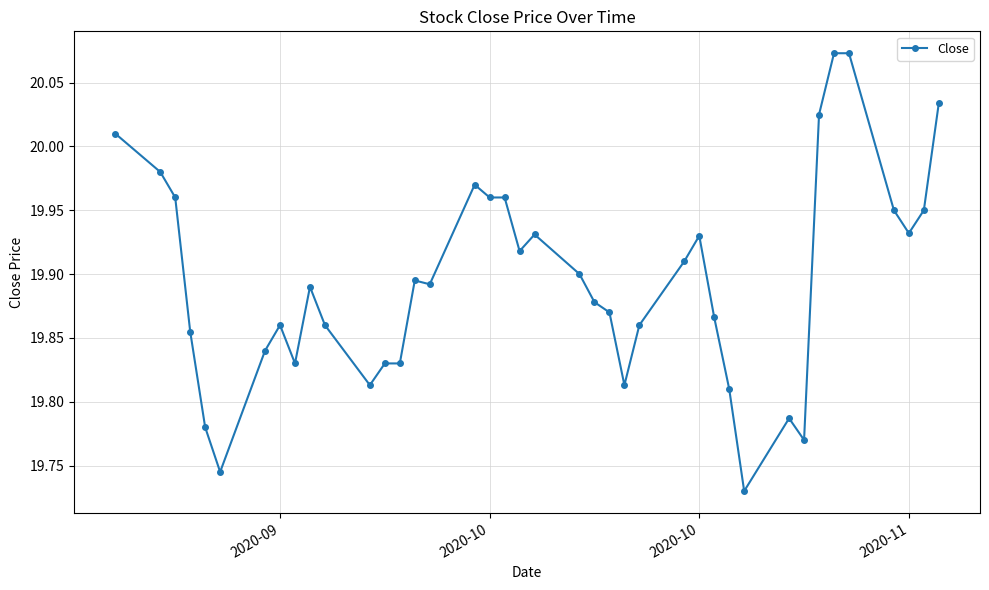

True or false: the data has more than 0 interior local peaks.

True